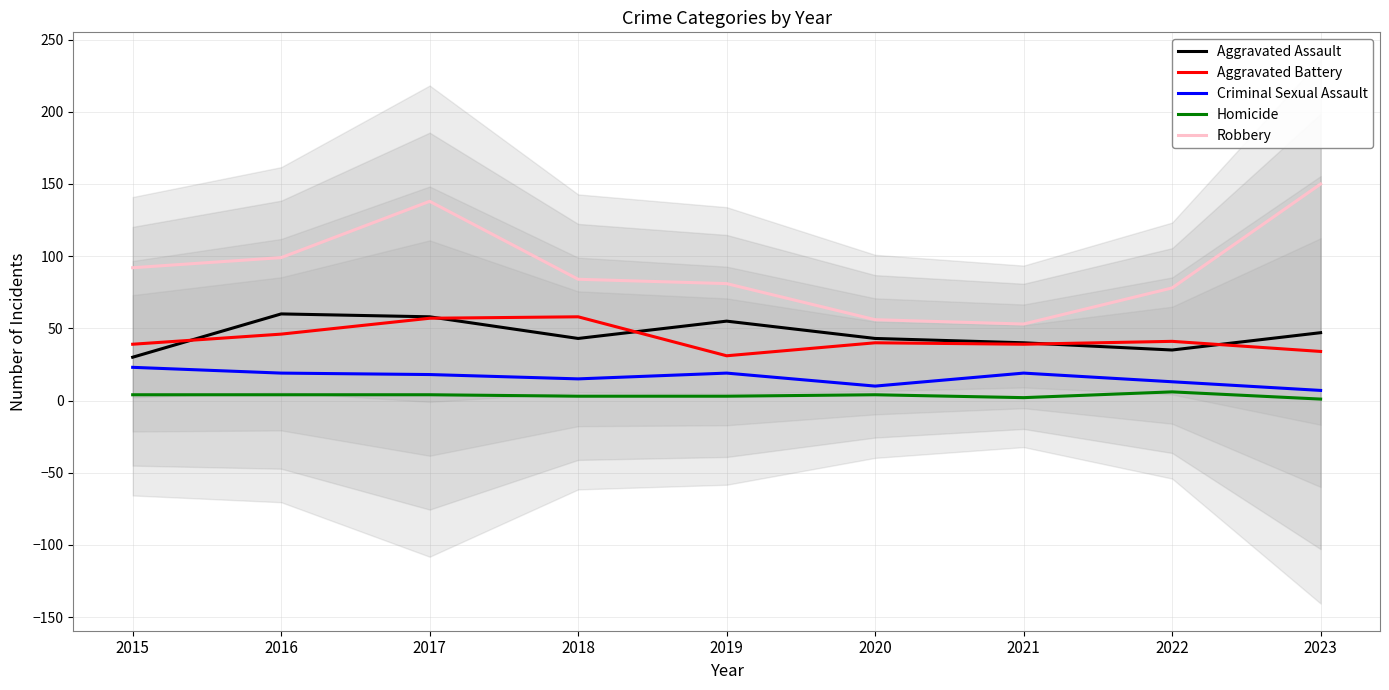

Which series has the largest range (max minus min)?

Robbery